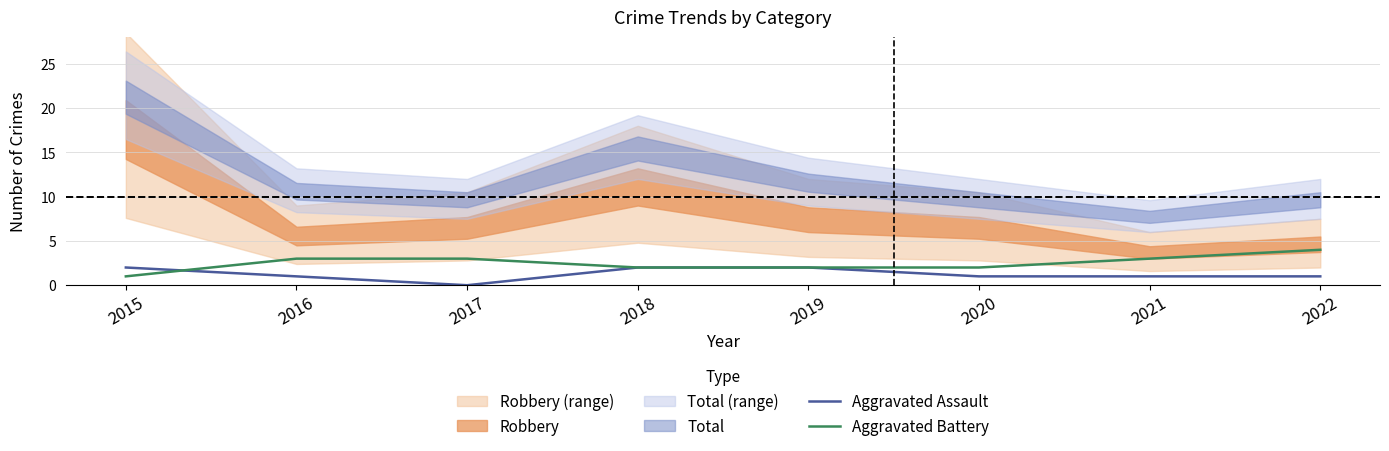

The Aggravated Battery series shows 4 at 2022. True or false?

True